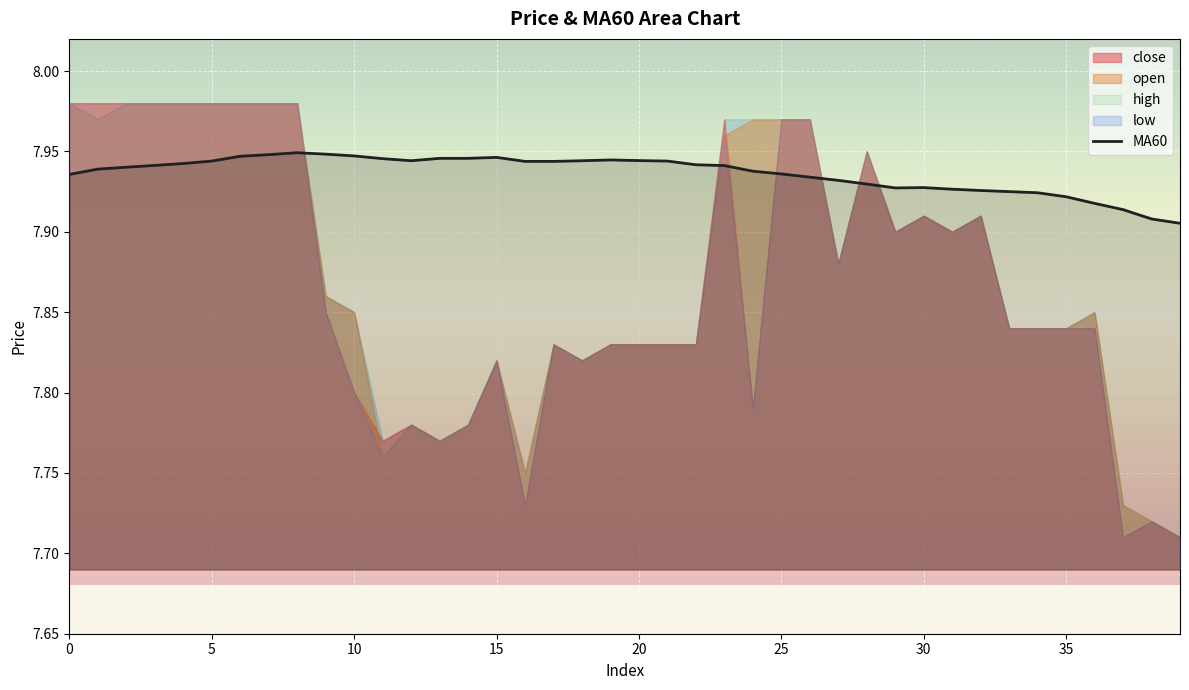

What is the value of the 32nd point from the left?

7.9